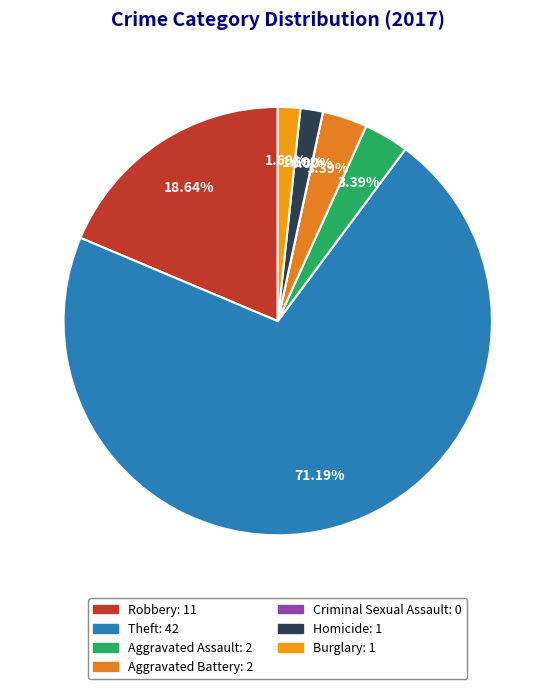

To the nearest percent, what portion does Burglary represent?

2%